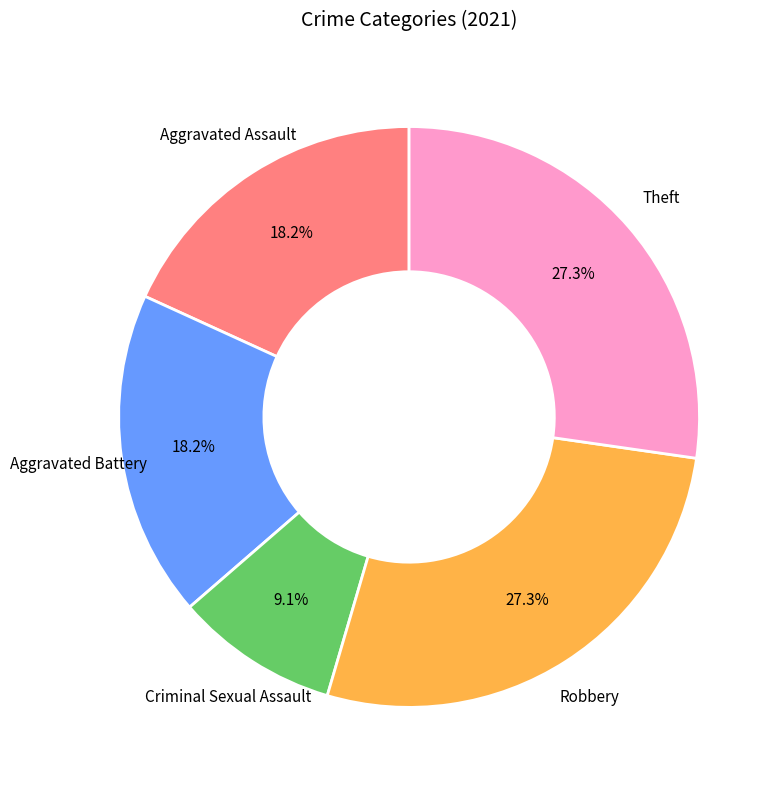

Does any single category account for the majority?

No